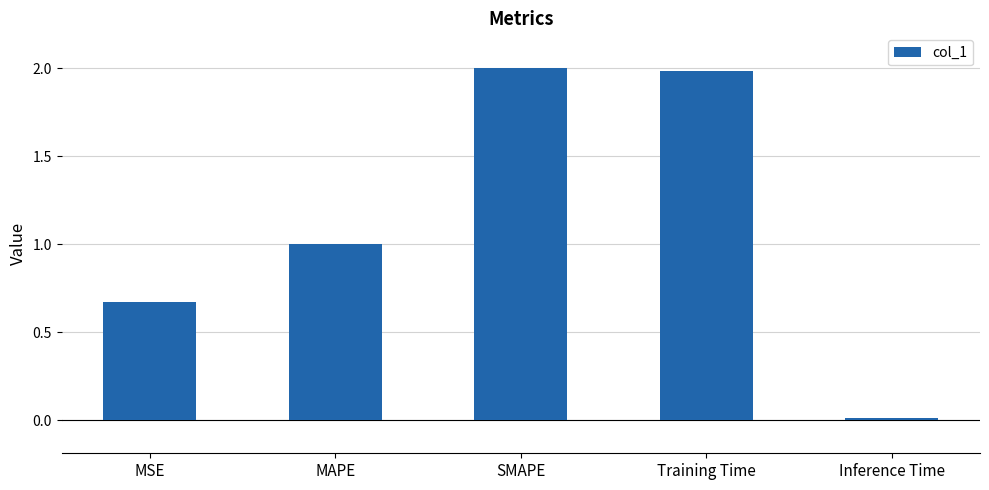

True or false: the data shows 2.7 at SMAPE.

False